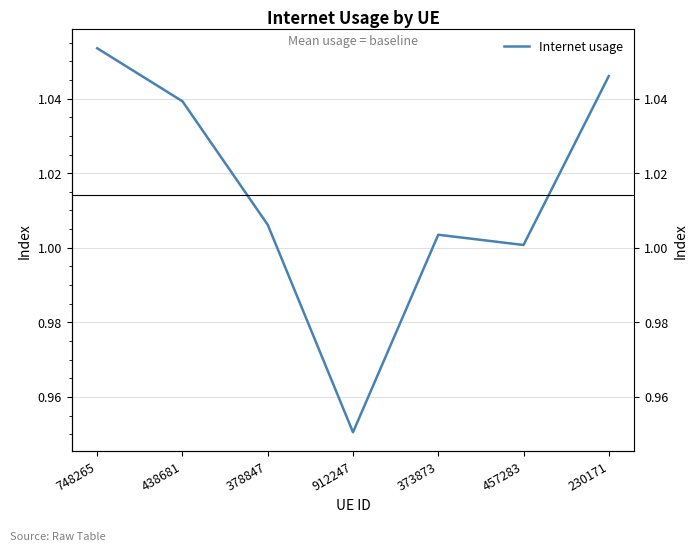

Where is the first local maximum?

373873